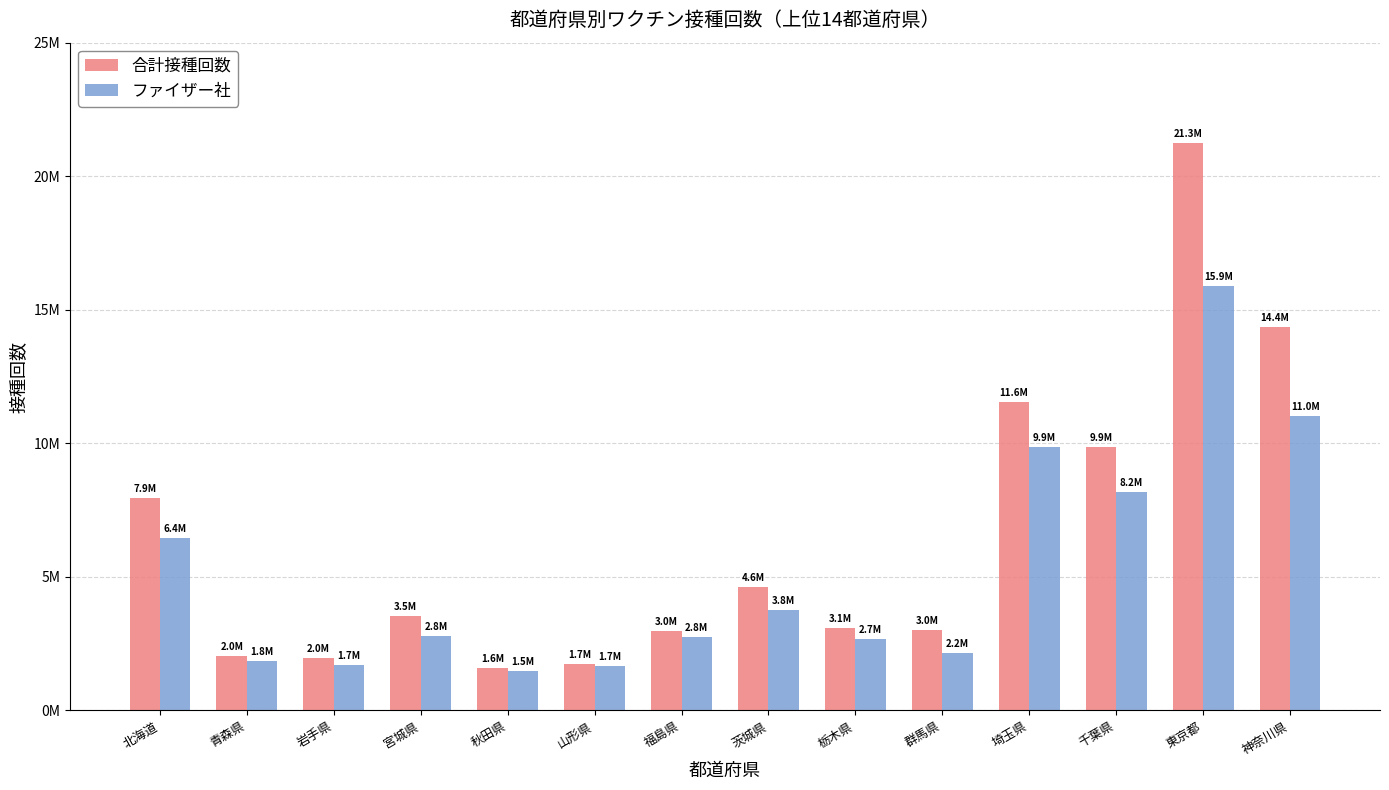

Reading left to right, what are all the values shown in this chart?

合計接種回数: 7936497	2038230	1960121	3544844	1584878	1738991	2959284	4630401	3073839	3002717	11554008	9867094	21260336	14354091
ファイザー社: 6438568	1847501	1715622	2803245	1488591	1661041	2751137	3759022	2690797	2151862	9857284	8163415	15885106	11014600